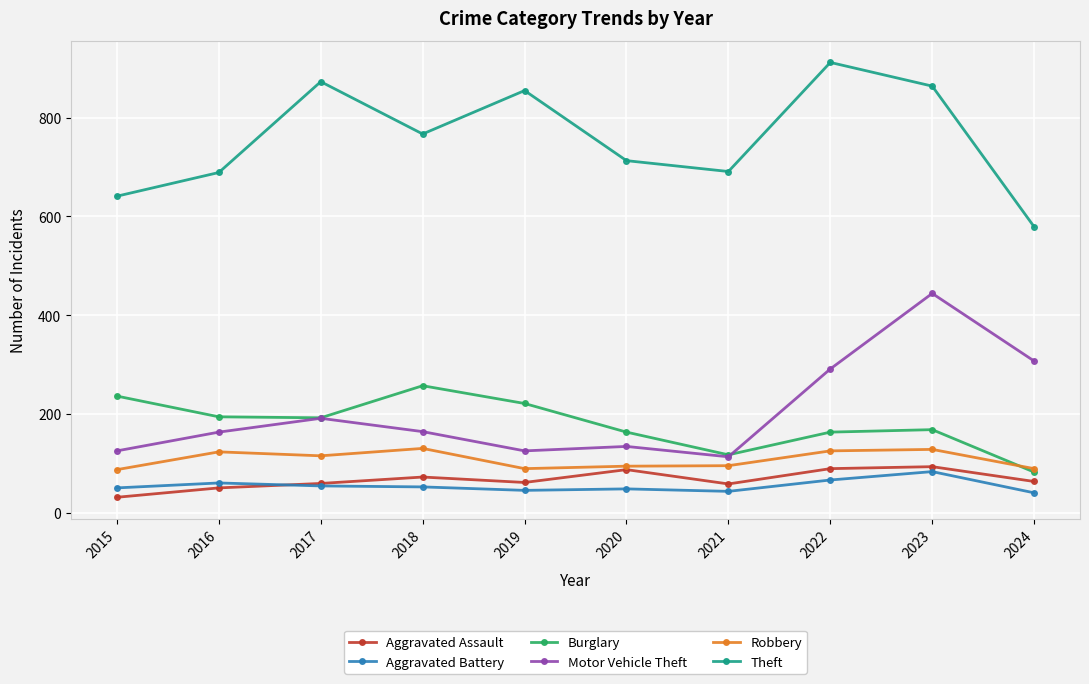

What is the sum of the Aggravated Assault values at 2020 and 2019?

148